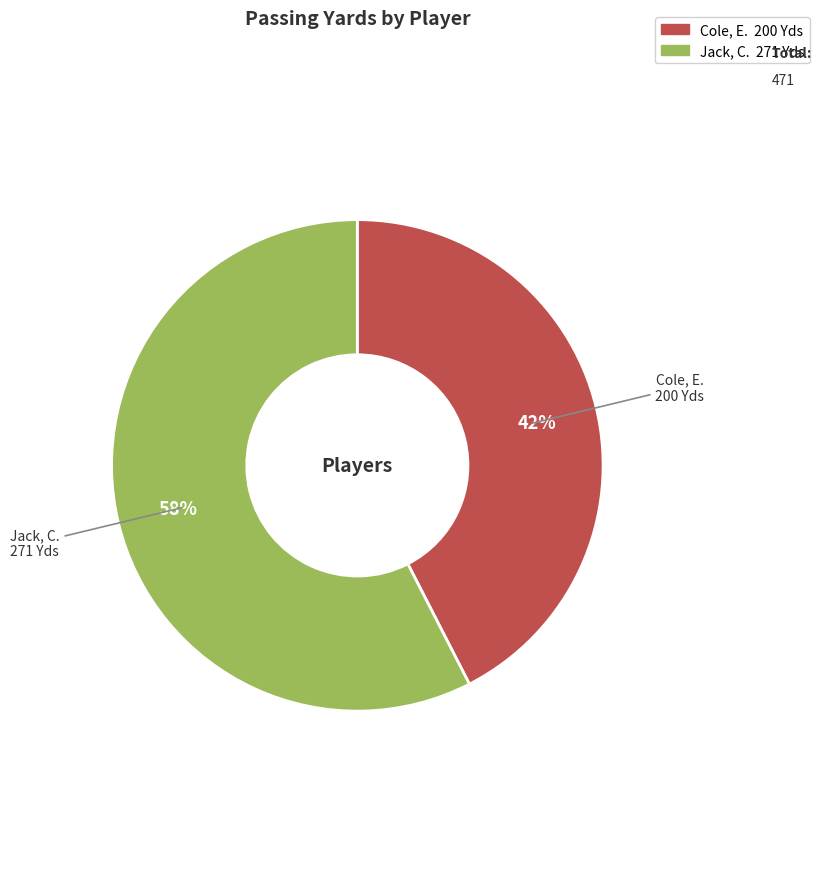

Which category has the biggest portion of the pie?

Jack, C.